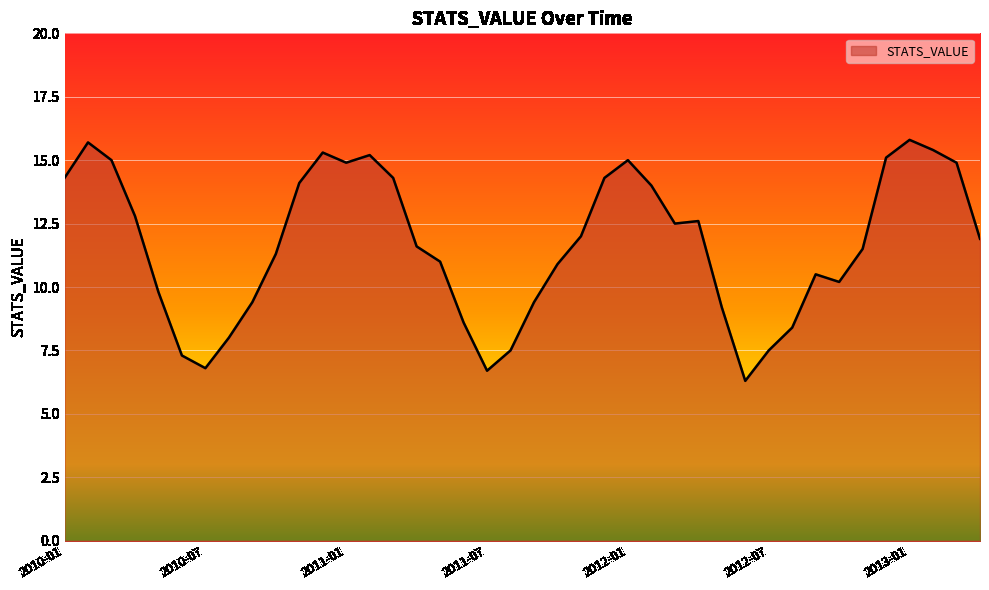

What is the greatest value displayed?

15.8